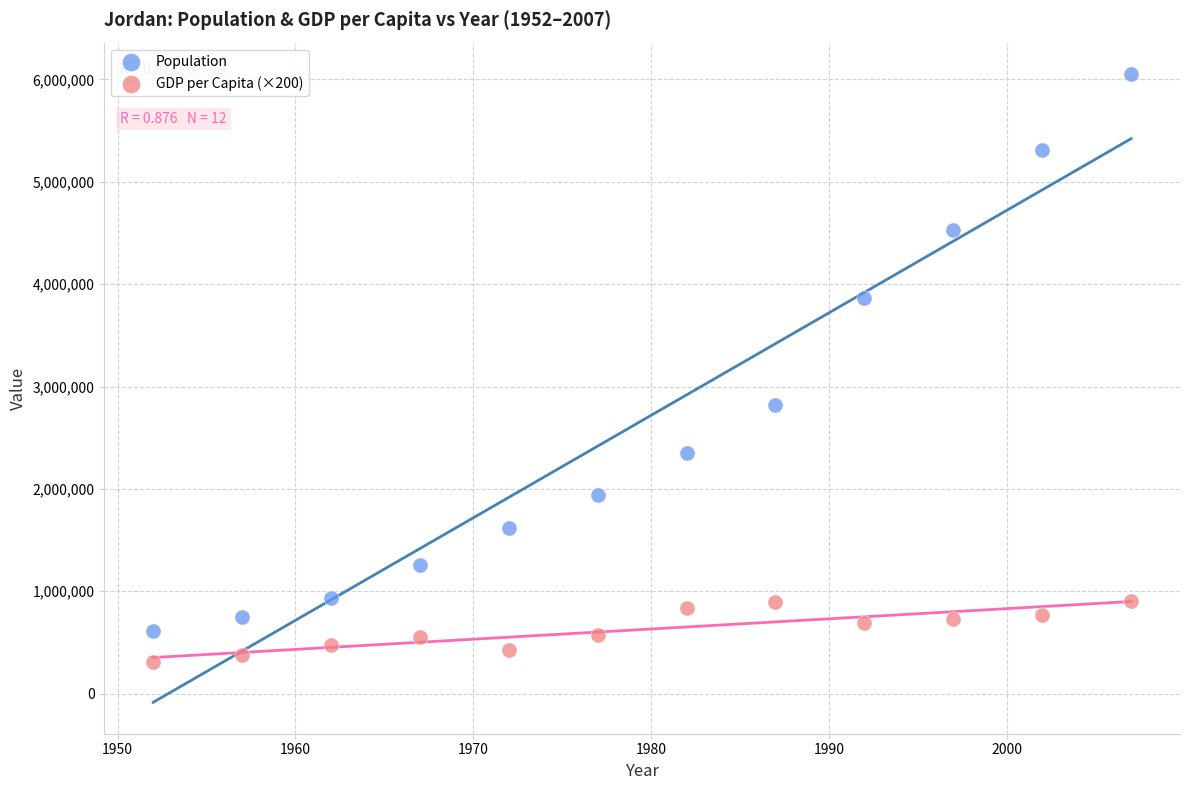

What are all the series names shown in the legend?

Population, GDP per Capita (×200)